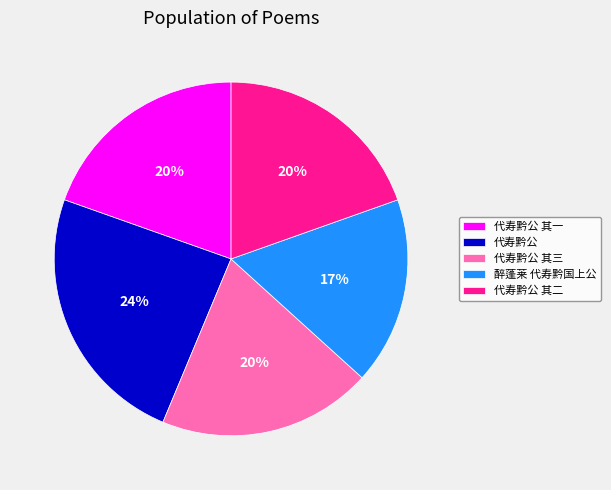

Which category has the smallest portion of the pie?

醉蓬莱 代寿黔国上公